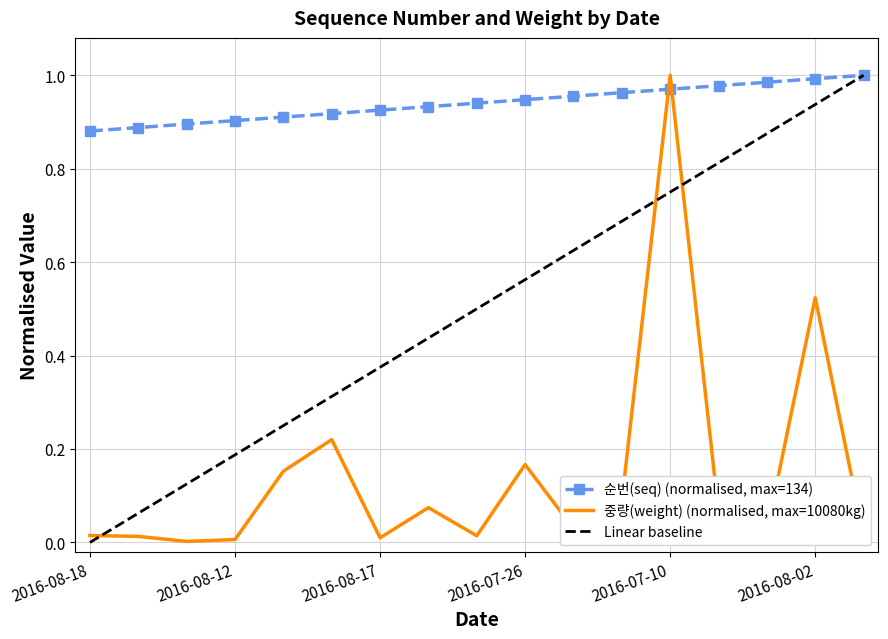

Between which two adjacent categories do 순번(seq) and 중량(weight) first intersect?

2016-08-01 and 2016-07-10